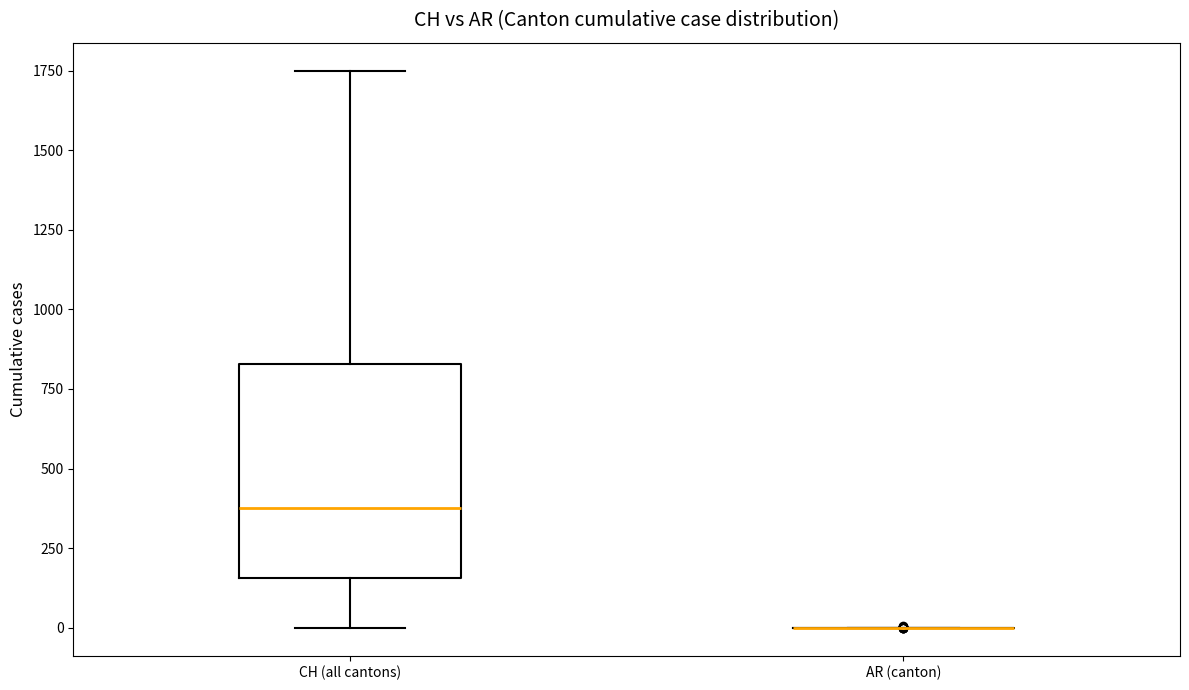

Where does the upper whisker of the box for CH (all cantons) end on the y-axis? The values are not printed on the chart, so give them approximately, as read against the axis.

1750